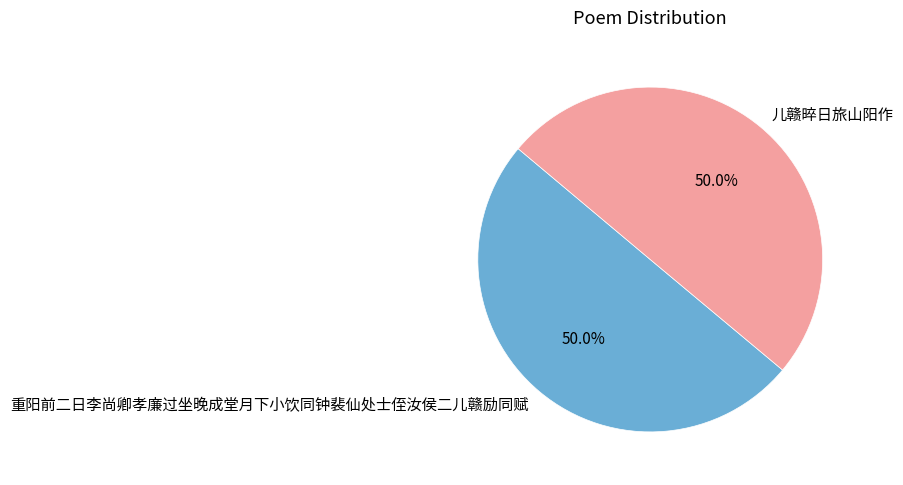

Do 儿赣晬日旅山阳作 and 重阳前二日李尚卿孝廉过坐晚成堂月下小饮同钟裴仙处士侄汝侯二儿赣励同赋 together represent more than half of the pie?

Yes